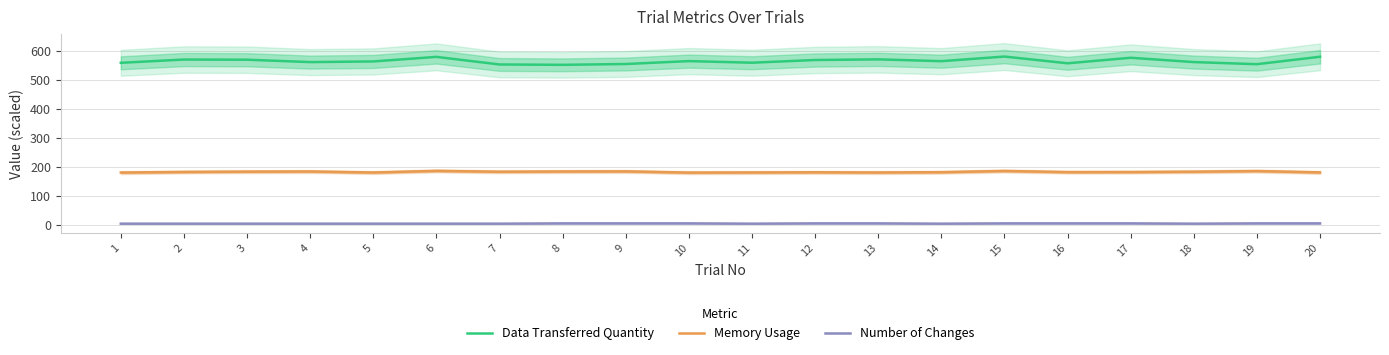

Which series has the largest total across all categories?

Data Transferred Quantity